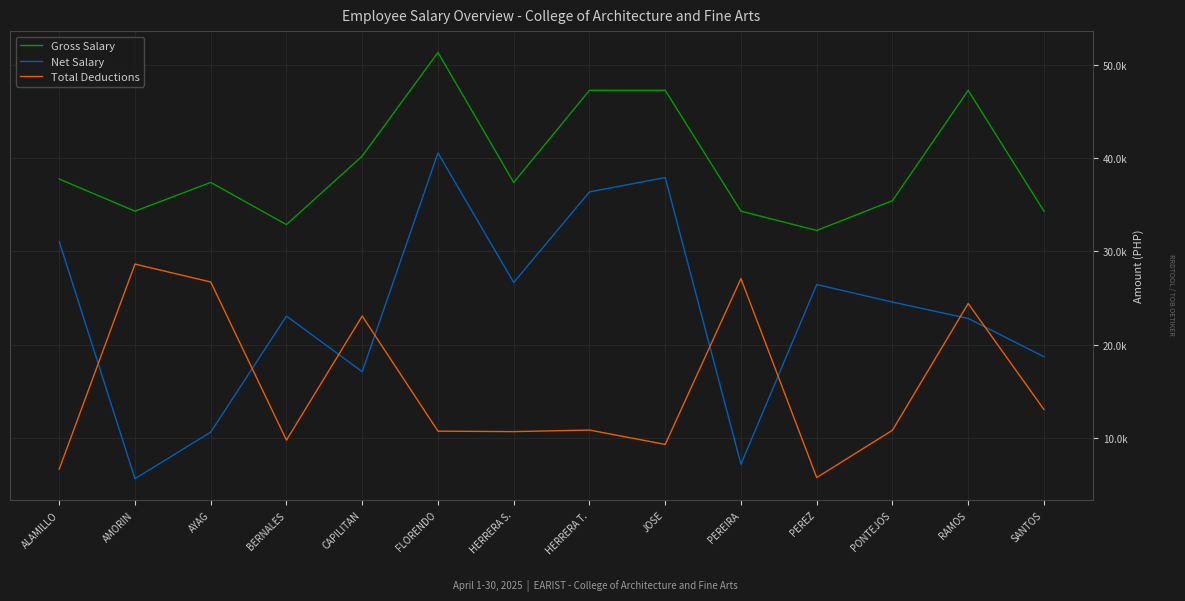

True or false: Net Salary has more than 2 interior local peaks.

True